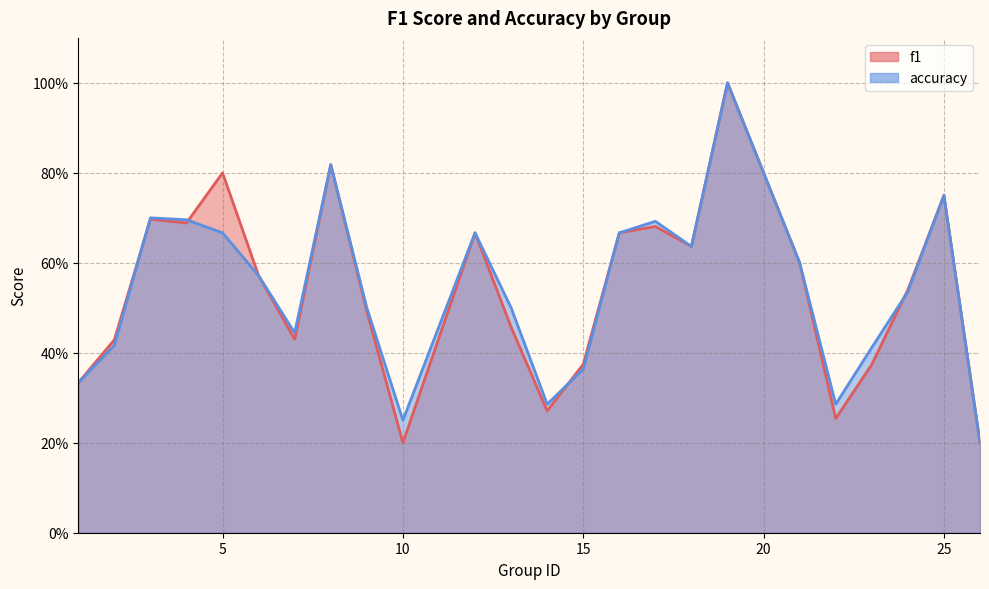

Is it true that accuracy equals 0.1 at 14?

False